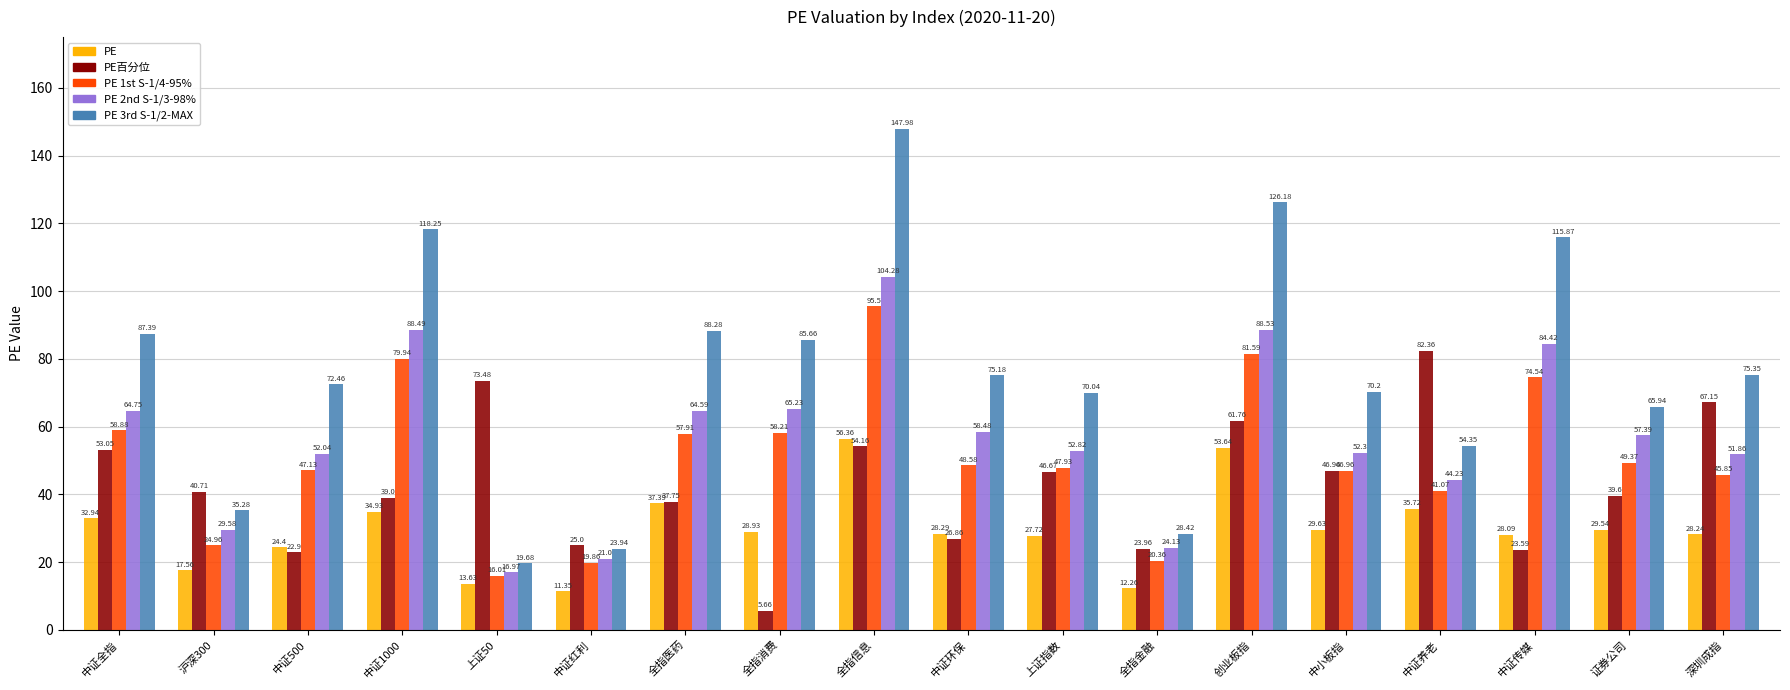

Which label corresponds to the smallest value in the chart?

全指消费